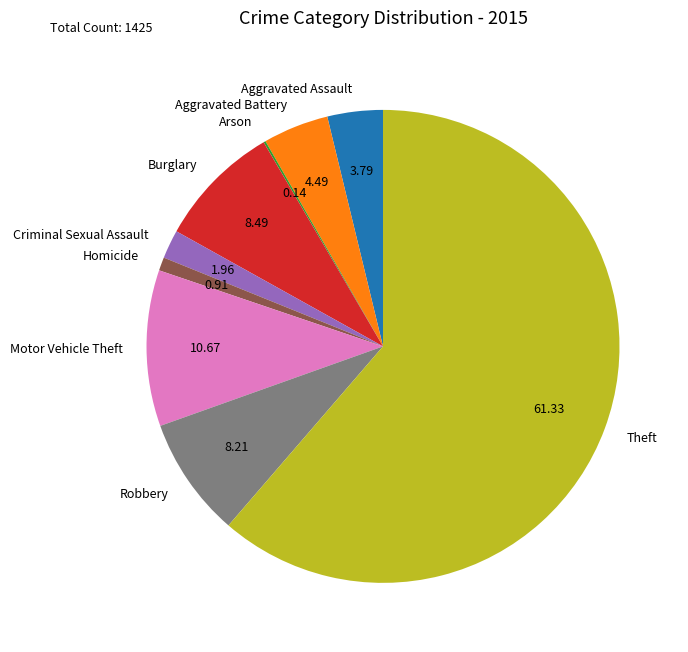

Is the sum of Criminal Sexual Assault and Theft greater than half?

Yes